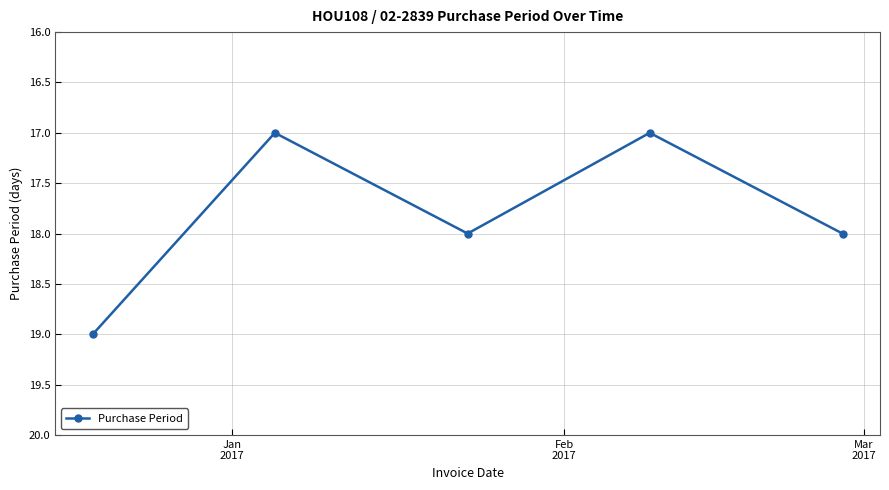

True or false: the data has more than 0 interior local peaks.

True